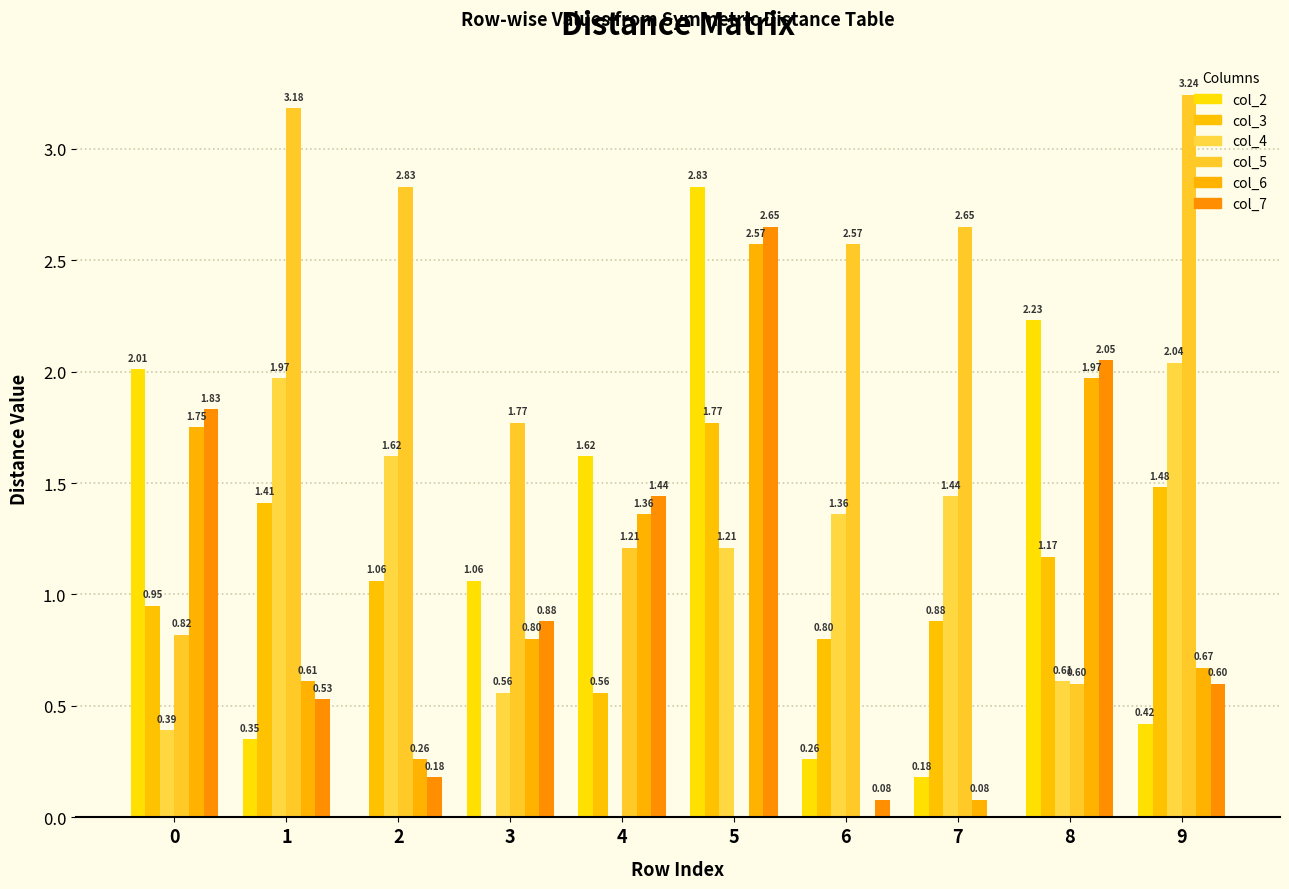

Reading left to right, list all the values displayed in this chart.

col_2: 0=2.0	1=0.3	2=0.0	3=1.1	4=1.6	5=2.8	6=0.3	7=0.2	8=2.2	9=0.4
col_3: 0=0.9	1=1.4	2=1.1	3=0.0	4=0.6	5=1.8	6=0.8	7=0.9	8=1.2	9=1.5
col_4: 0=0.4	1=2.0	2=1.6	3=0.6	4=0.0	5=1.2	6=1.4	7=1.4	8=0.6	9=2.0
col_5: 0=0.8	1=3.2	2=2.8	3=1.8	4=1.2	5=0.0	6=2.6	7=2.6	8=0.6	9=3.2
col_6: 0=1.8	1=0.6	2=0.3	3=0.8	4=1.4	5=2.6	6=0.0	7=0.1	8=2.0	9=0.7
col_7: 0=1.8	1=0.5	2=0.2	3=0.9	4=1.4	5=2.6	6=0.1	7=0.0	8=2.0	9=0.6